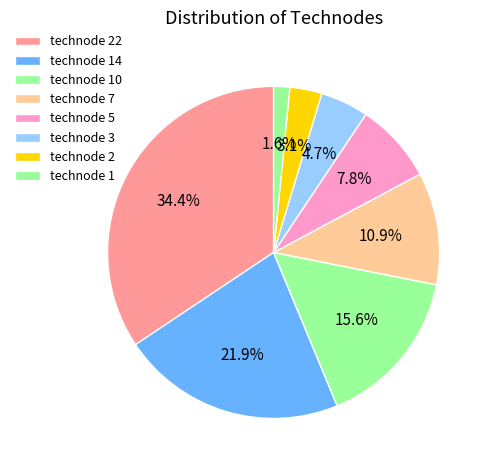

Is technode 7 the majority of the pie?

No